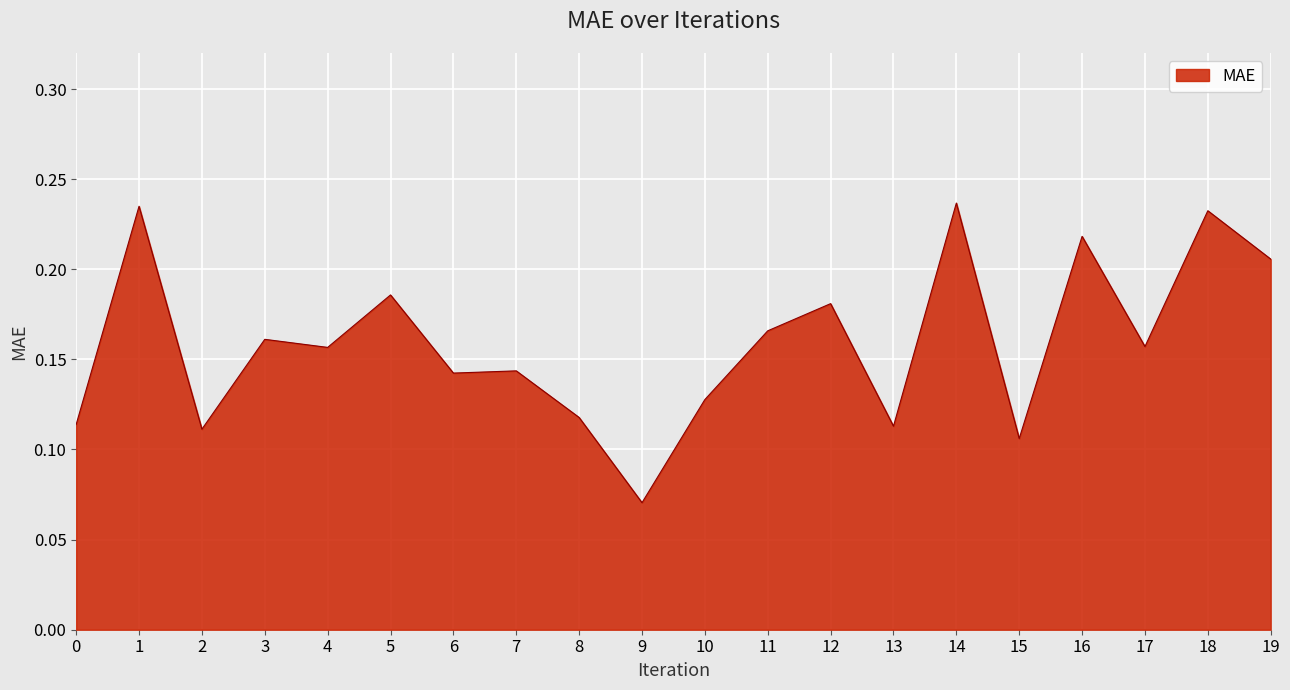

Count the number of data series in this chart.

1